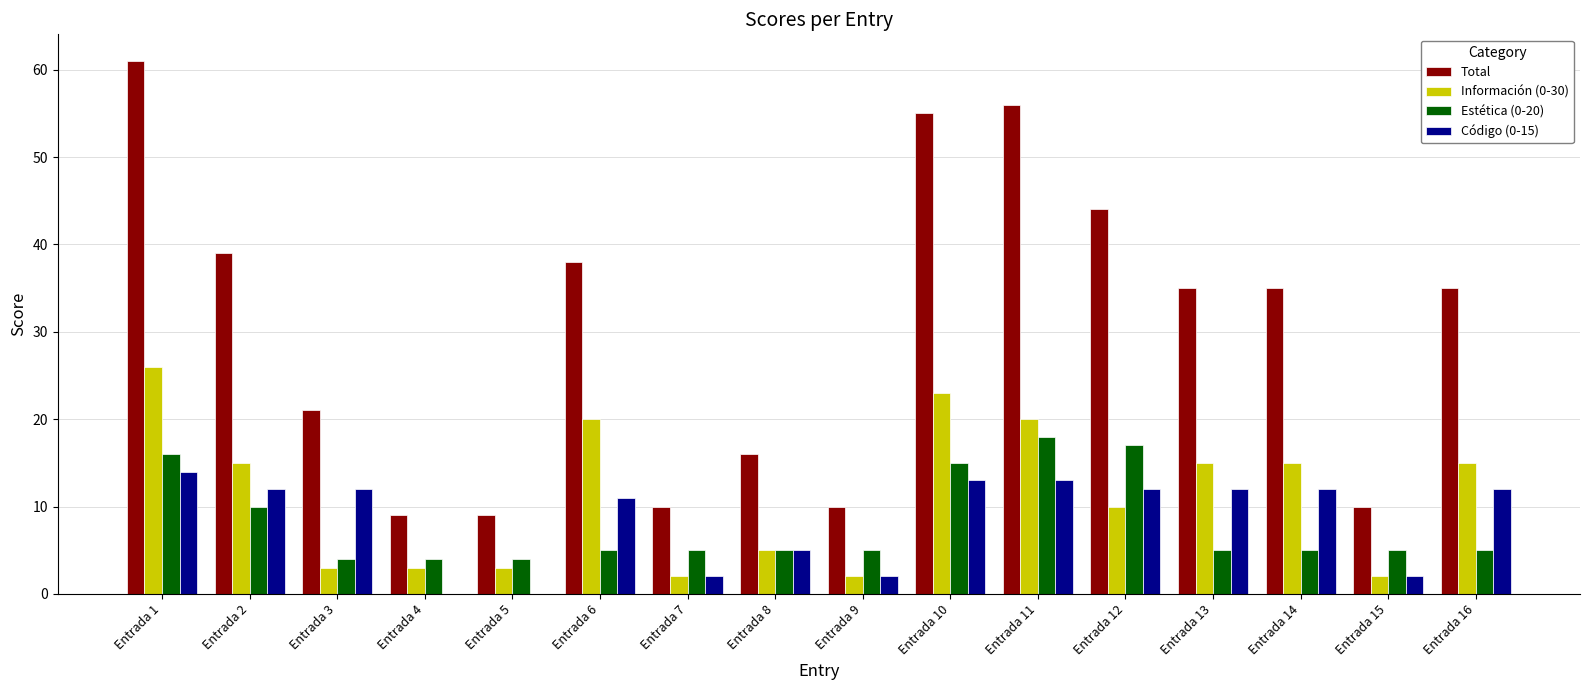

Which category has the highest value in the Estética (0-20) series?

Entrada 11